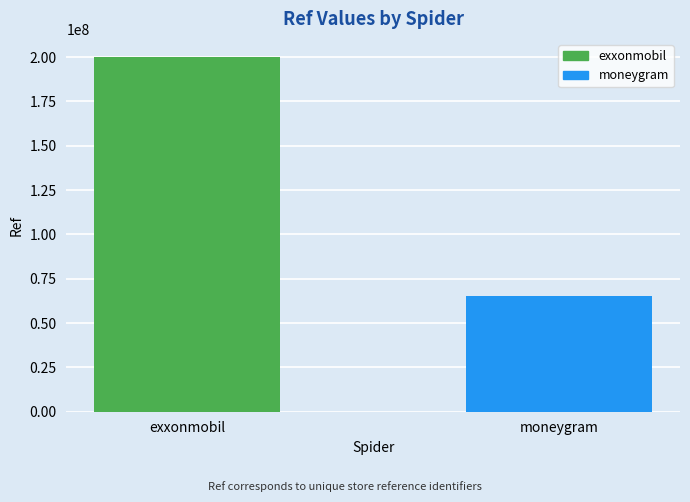

What is the change in value from exxonmobil to moneygram?

-134865362